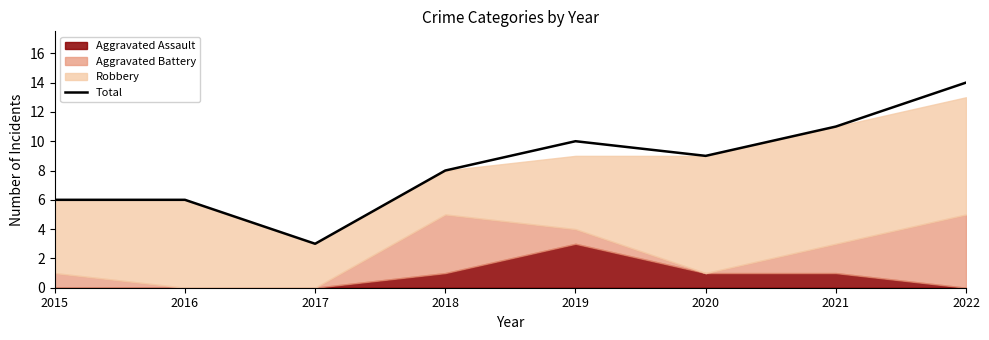

At which label is the value closest to 8?

2018